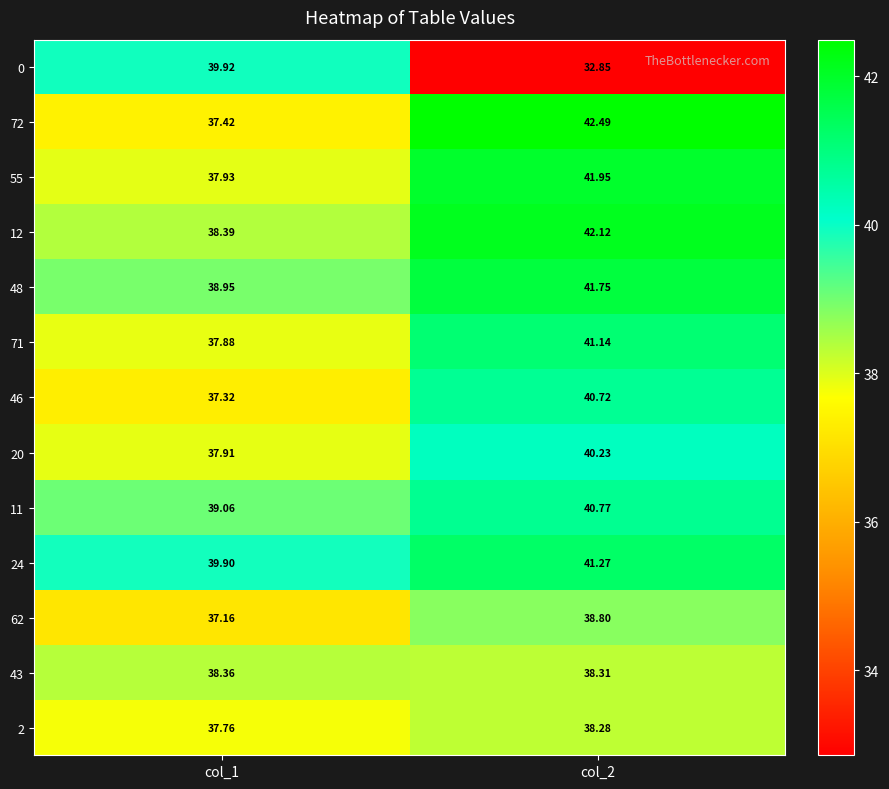

Is the value of 55 at col_1 greater than the value of 24 at col_2?

No